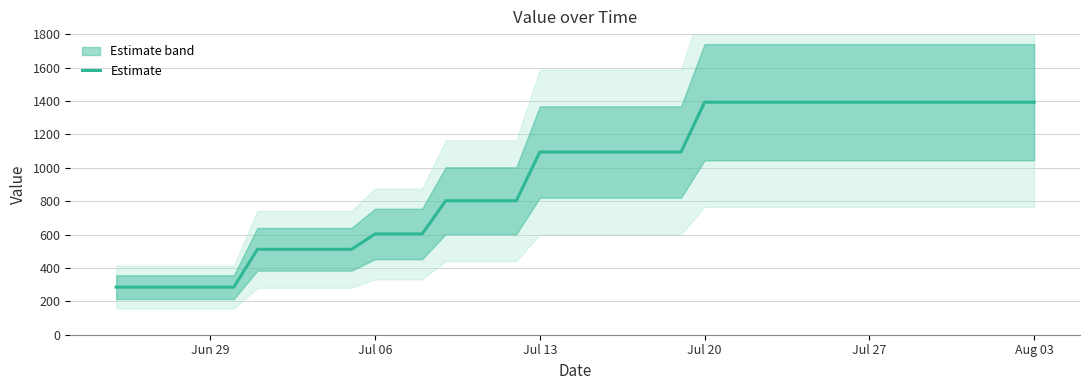

The chart shows a value of 2446.5 at 26. True or false?

False